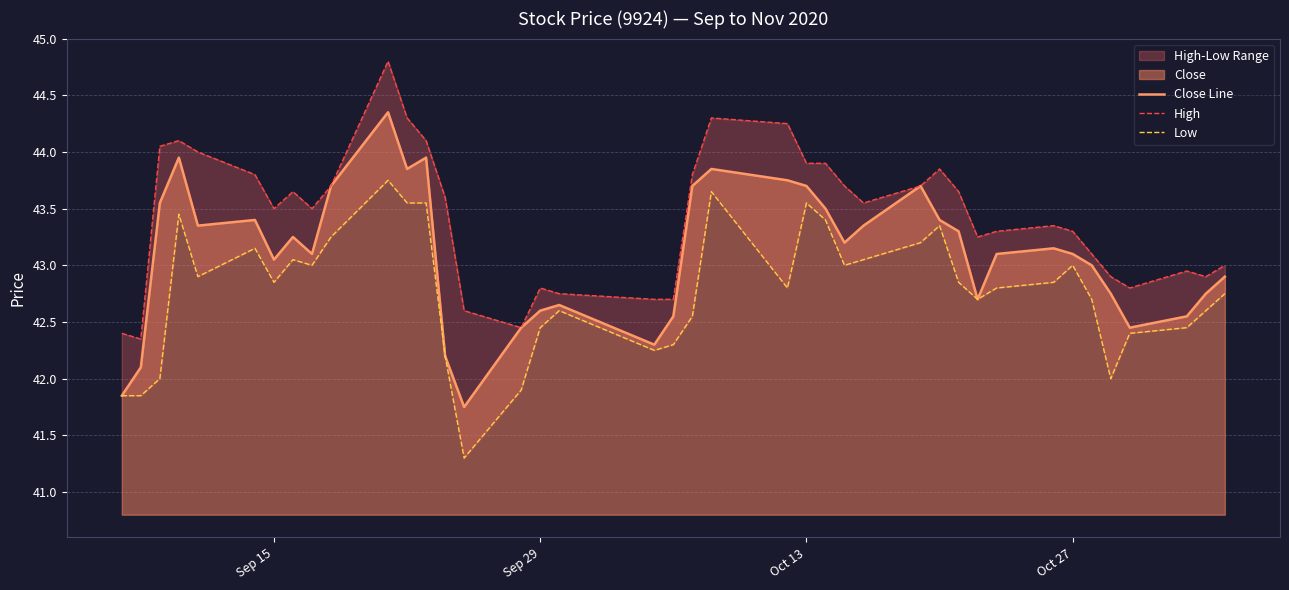

Which series has the largest total across all categories?

High